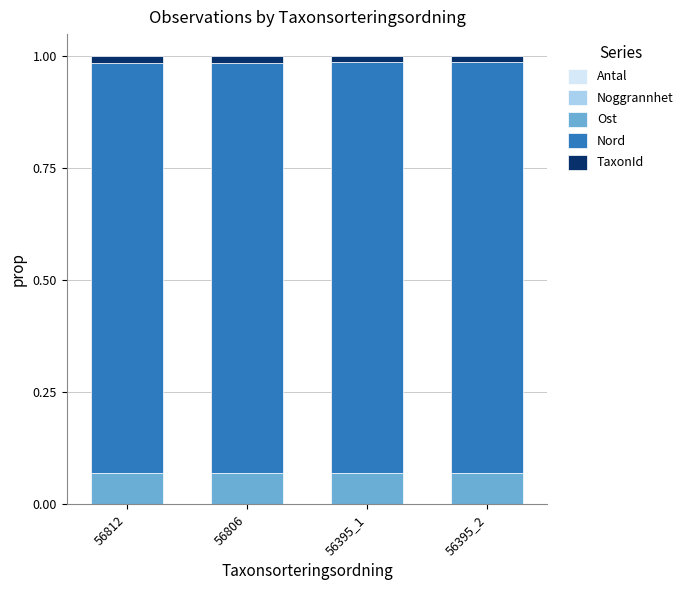

The Antal series shows 0.0 at 56806. True or false?

False